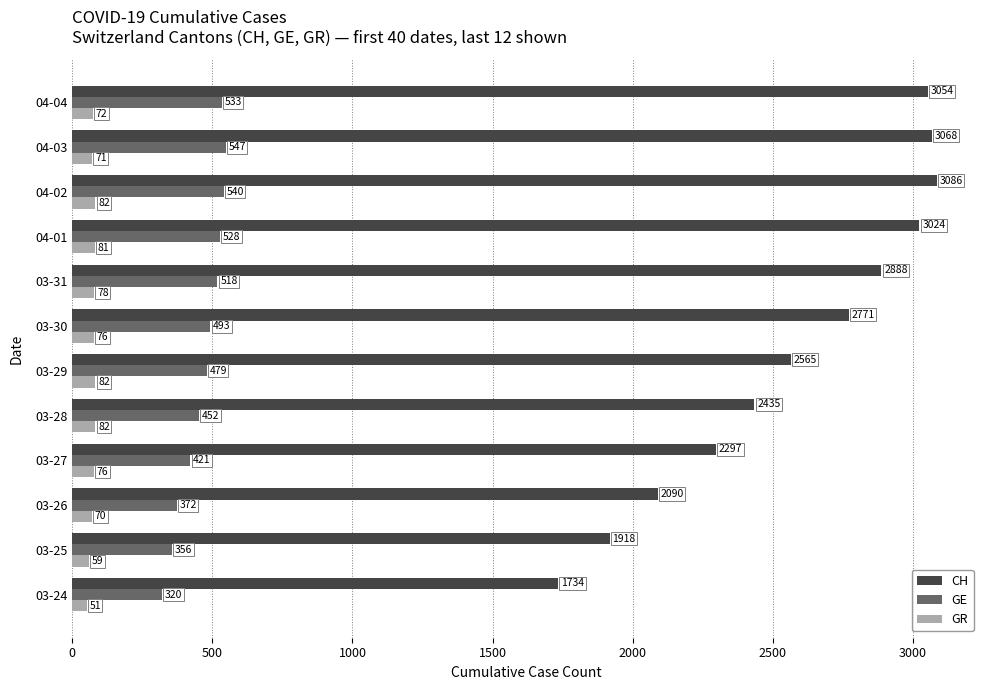

At how many categories does at least one series exceed 315?

12